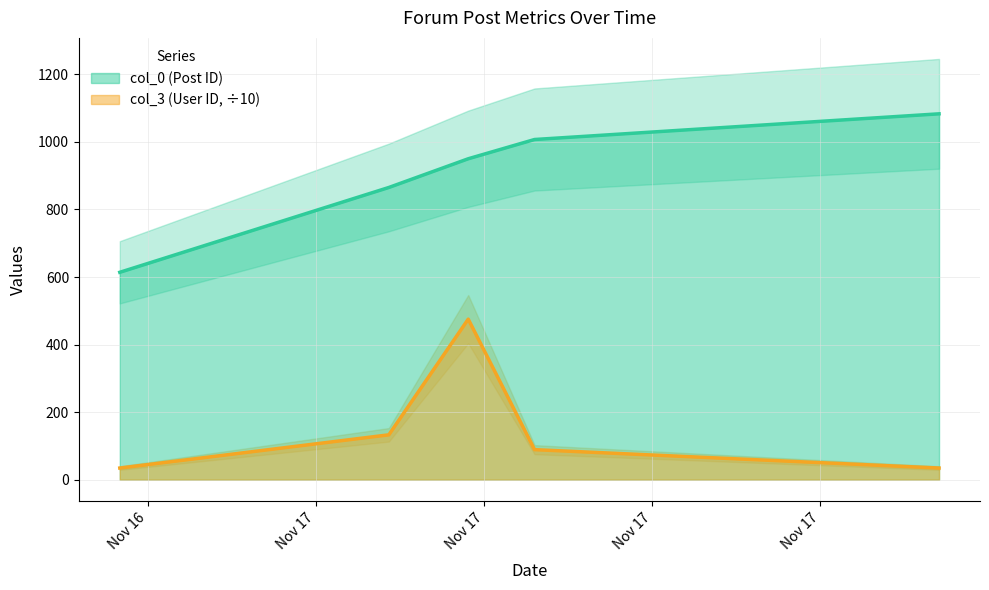

What is the minimum value for col_3?

34.7